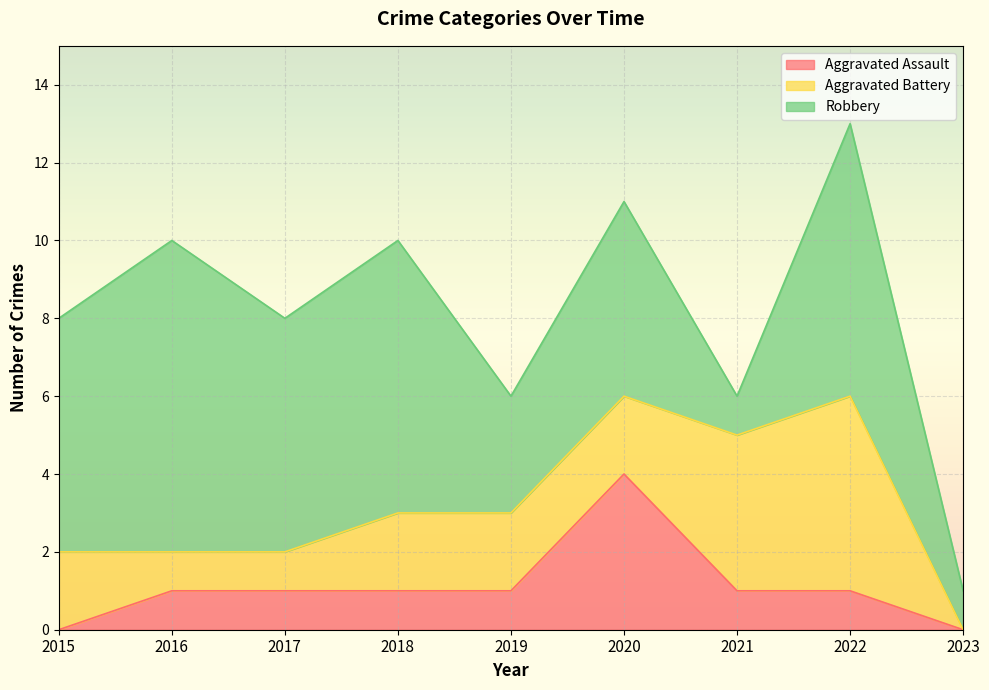

The Aggravated Assault series shows 1 at 2021. True or false?

True